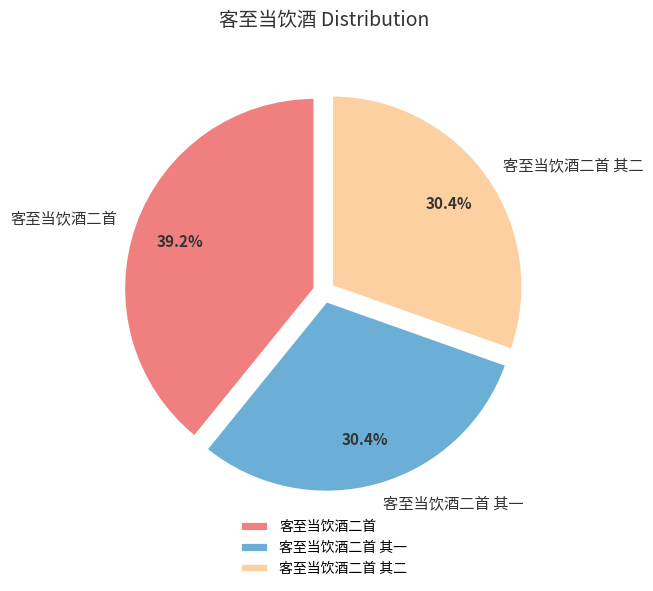

True or false: 客至当饮酒二首 accounts for 39% of the total.

True